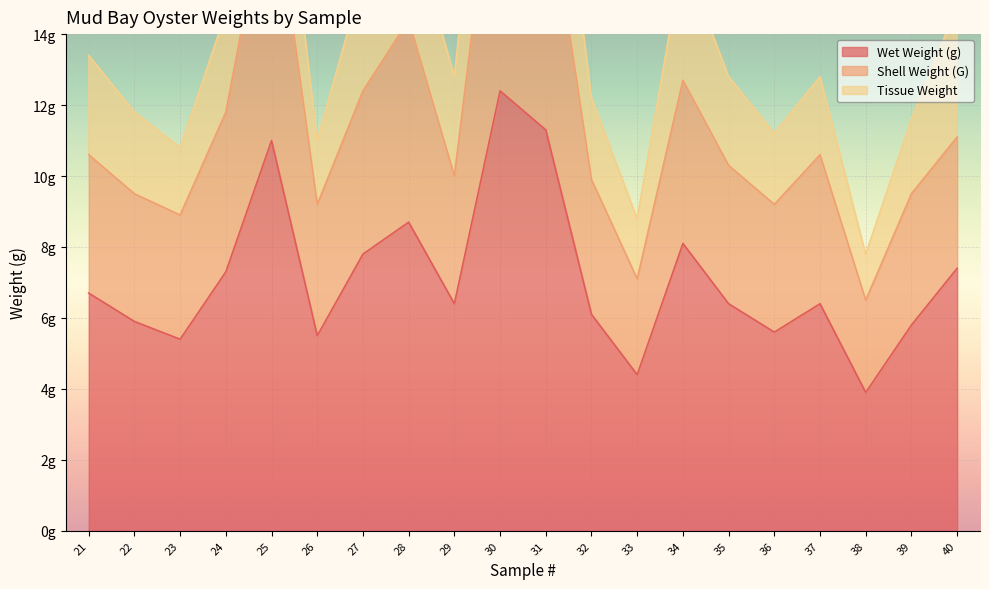

True or false: Shell Weight (G) and Wet Weight (g) intersect in this chart.

False